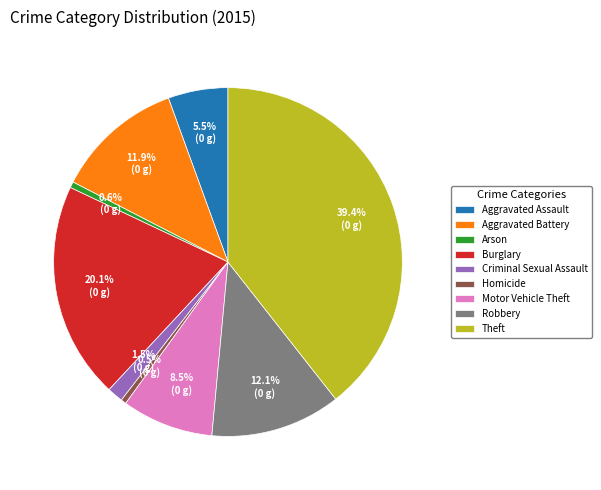

How many segments does this pie chart have?

9